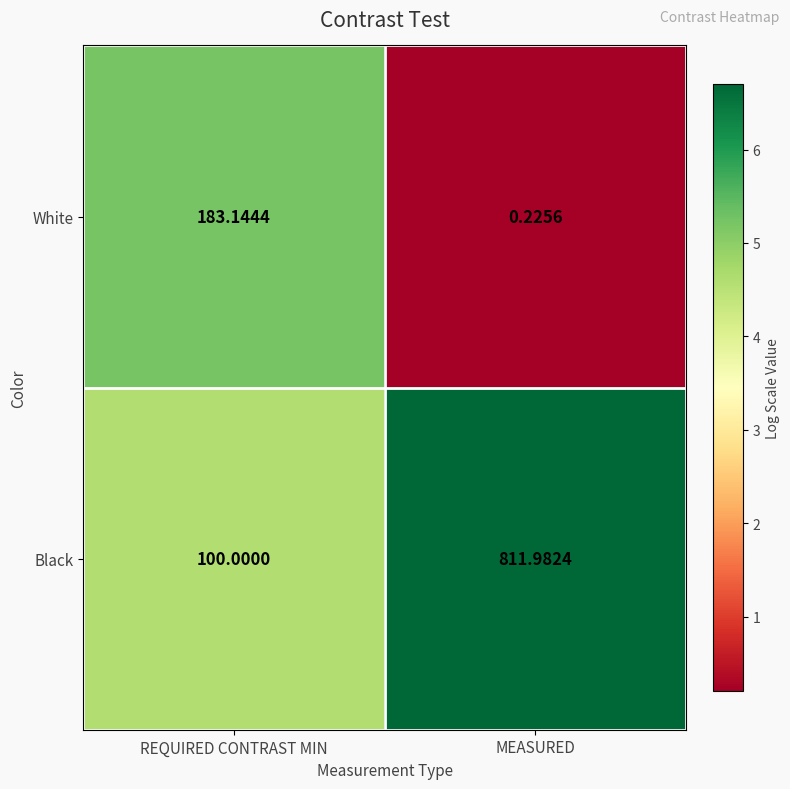

Between REQUIRED CONTRAST MIN and MEASURED, which series saw the biggest shift?

Black